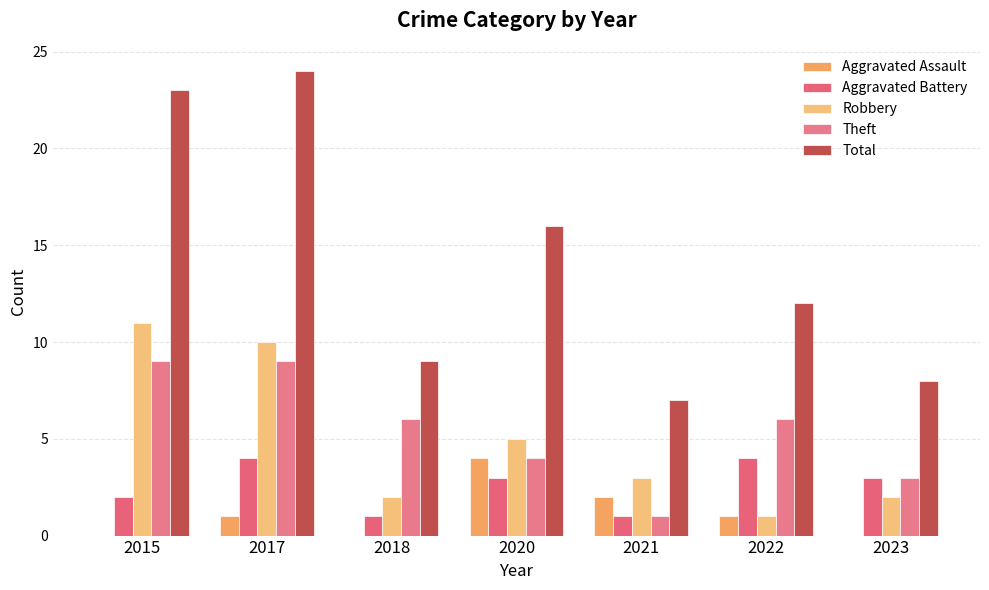

How many groups of bars are there?

7